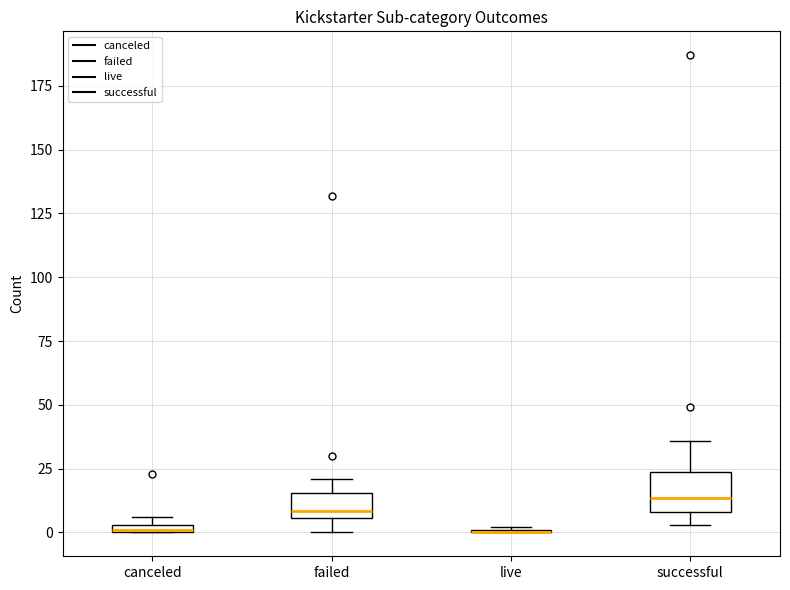

Which box is the tallest, from its lower edge to its upper edge?

successful